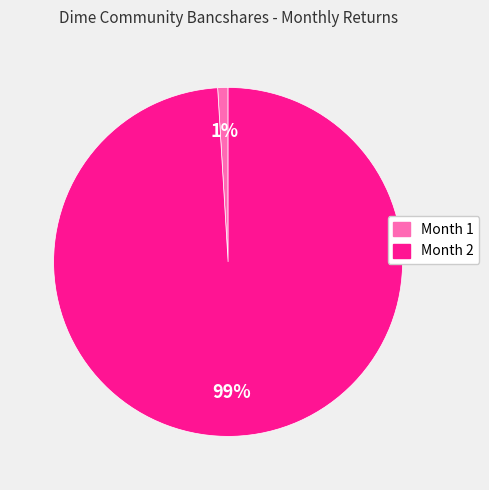

Count the number of slices in the pie.

2